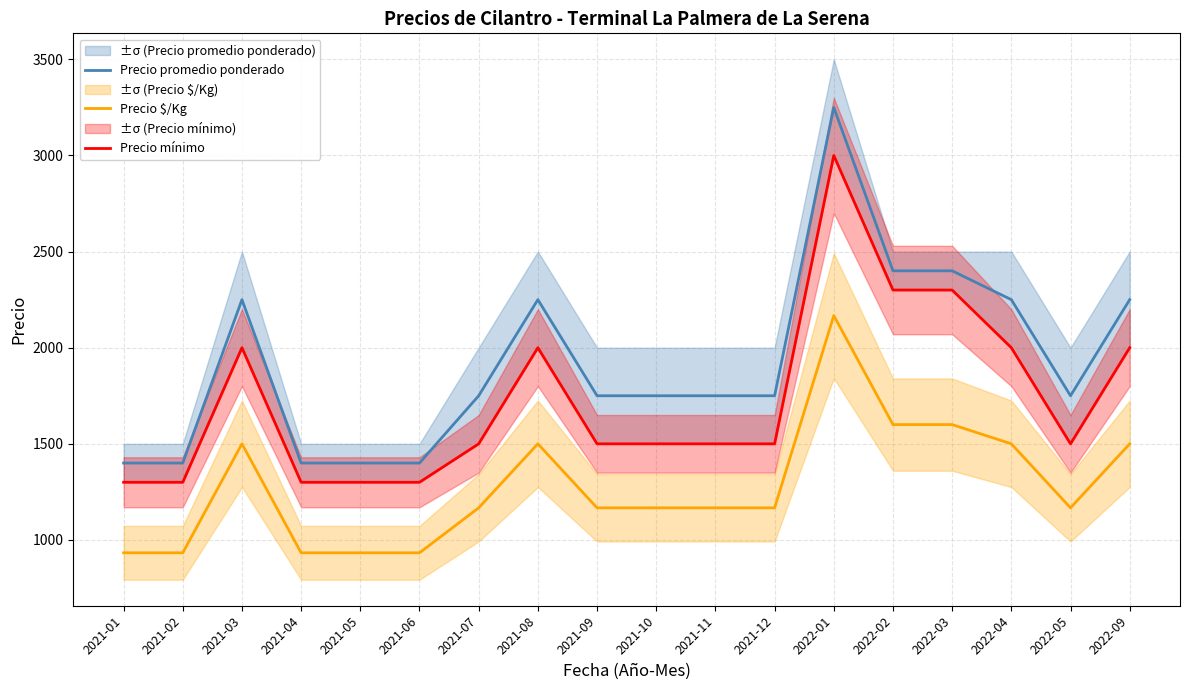

True or false: Precio mínimo and Precio $/Kg intersect in this chart.

False